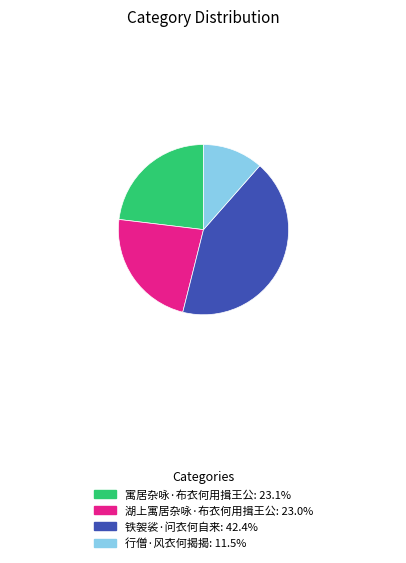

Does 湖上寓居杂咏·布衣何用揖王公 account for over 50% of the chart?

No